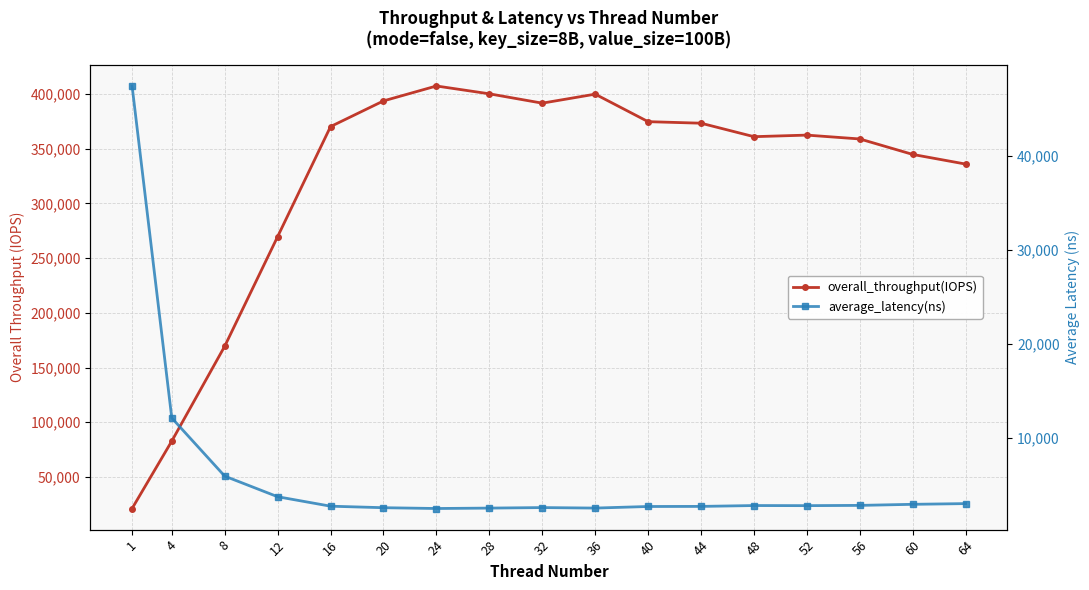

How many values in the overall_throughput(IOPS) series are below 362489?

8